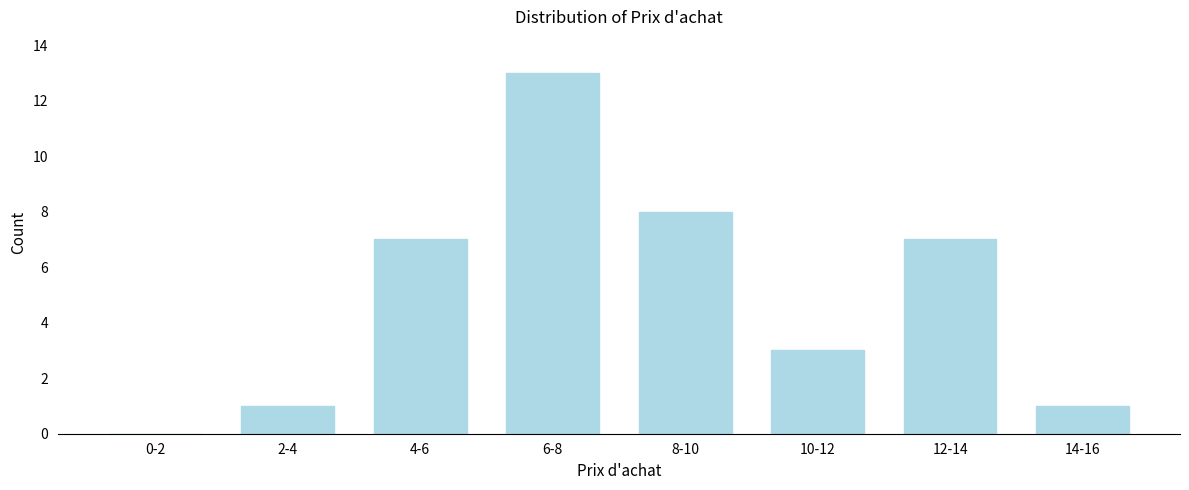

Reading left to right, list all the values displayed in this chart.

0-2=0	2-4=1	4-6=7	6-8=13	8-10=8	10-12=3	12-14=7	14-16=1